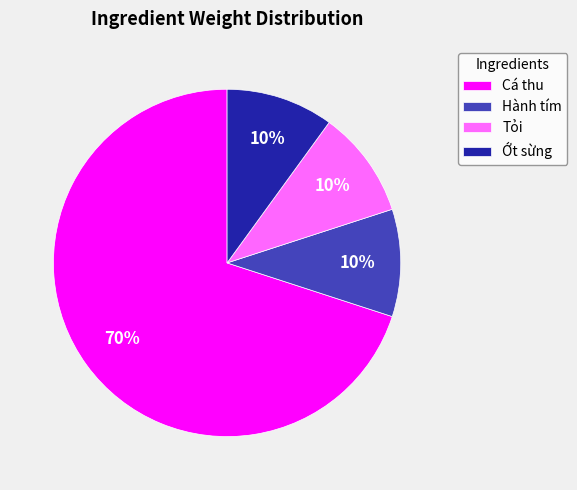

Between Cá thu and Tỏi, which is larger?

Cá thu